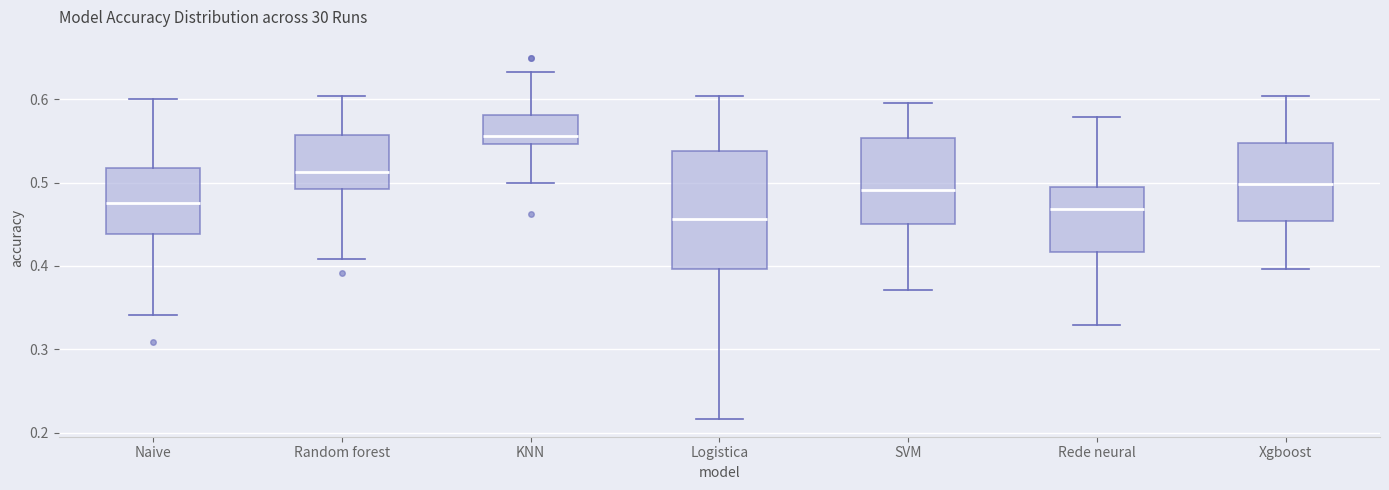

Comparing the boxes themselves (not the whiskers), which one is the tallest?

Logistica